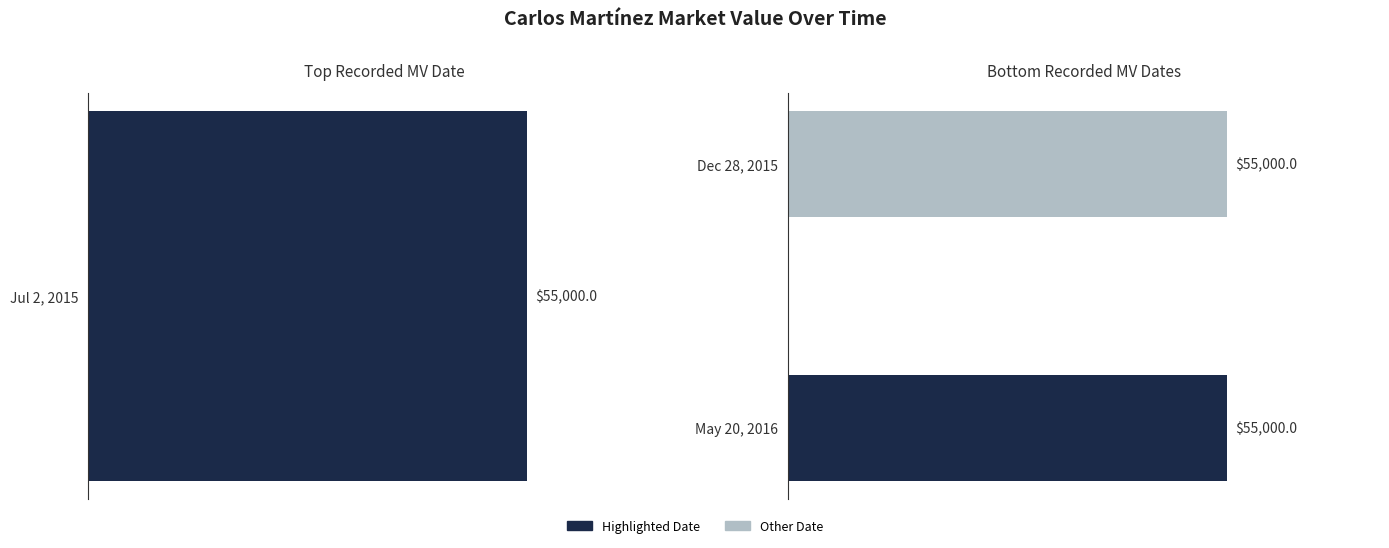

What position from the right is Dec 28, 2015?

2